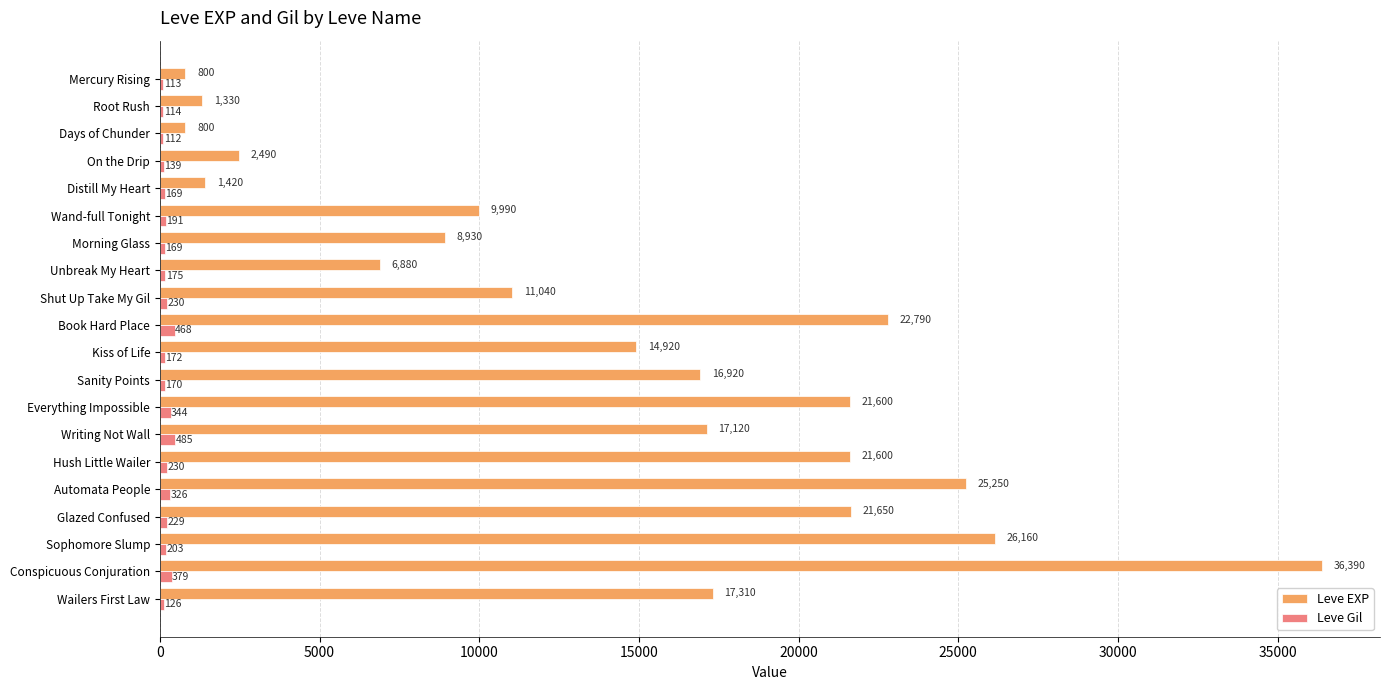

What is the sum of the Leve EXP values at Wailers First Law and Sanity Points?

34230